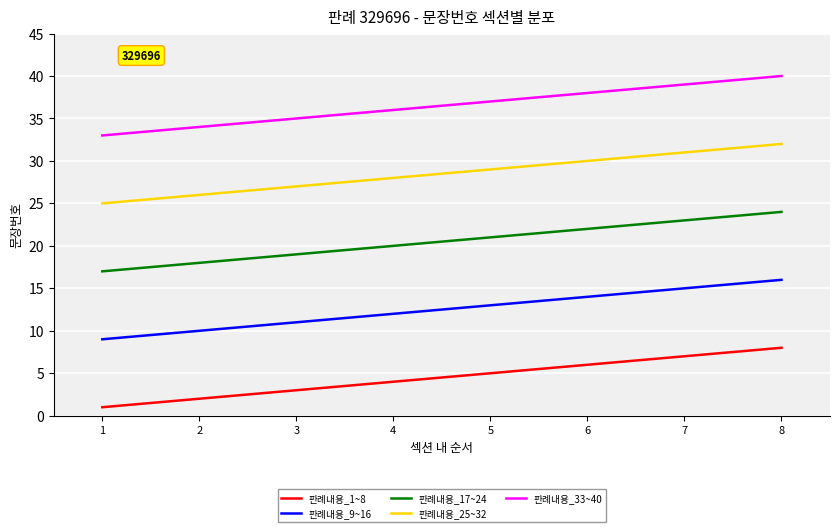

What is the minimum value shown in the chart?

1